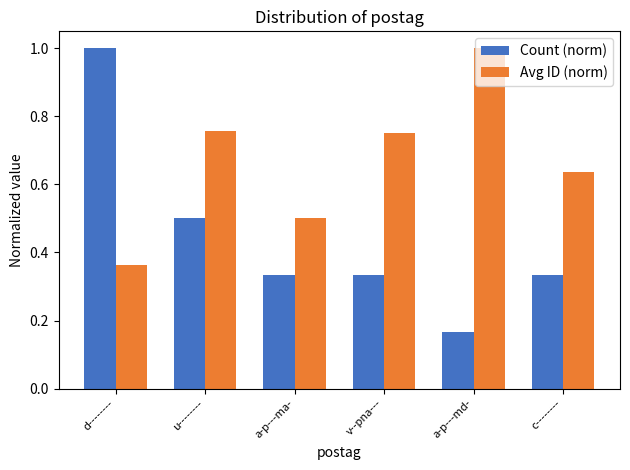

Does the chart contain stacked bars?

No